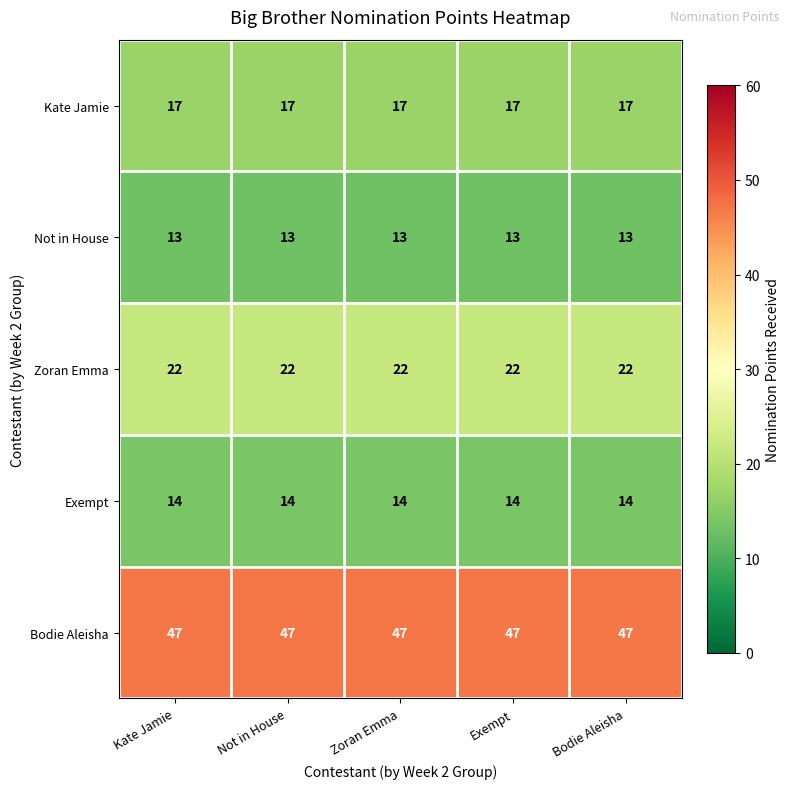

How many distinct data groups are displayed?

5